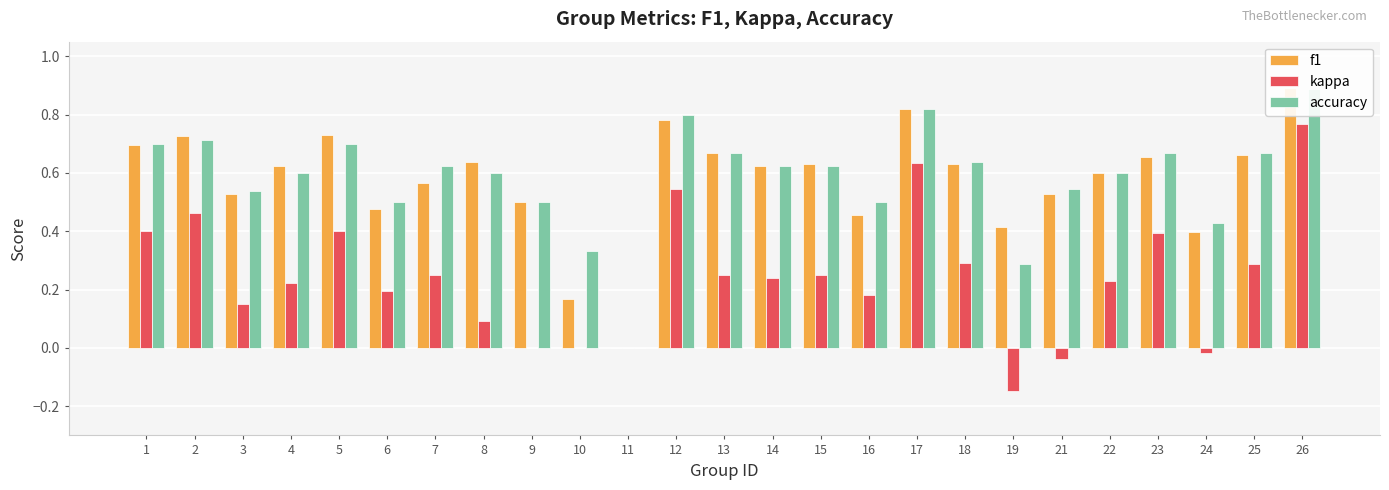

What is the approximate value of accuracy at 22?

0.6